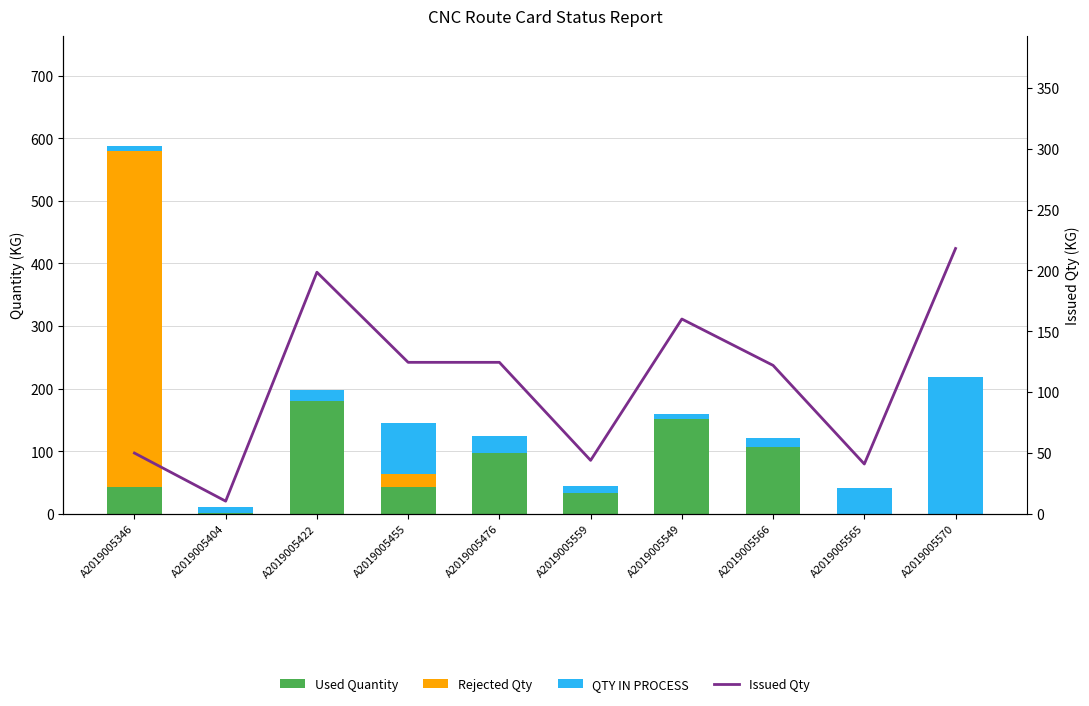

At which category does the chart reach its peak across all series?

A2019005346